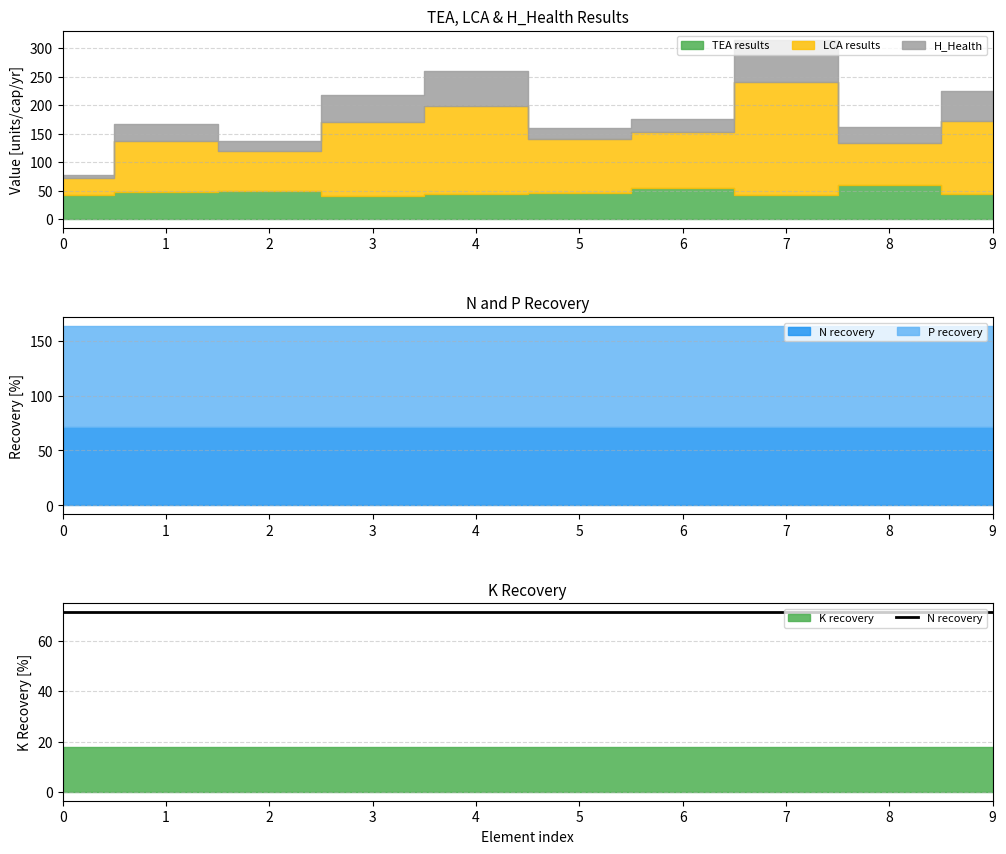

Which label corresponds to the largest value in the chart?

7